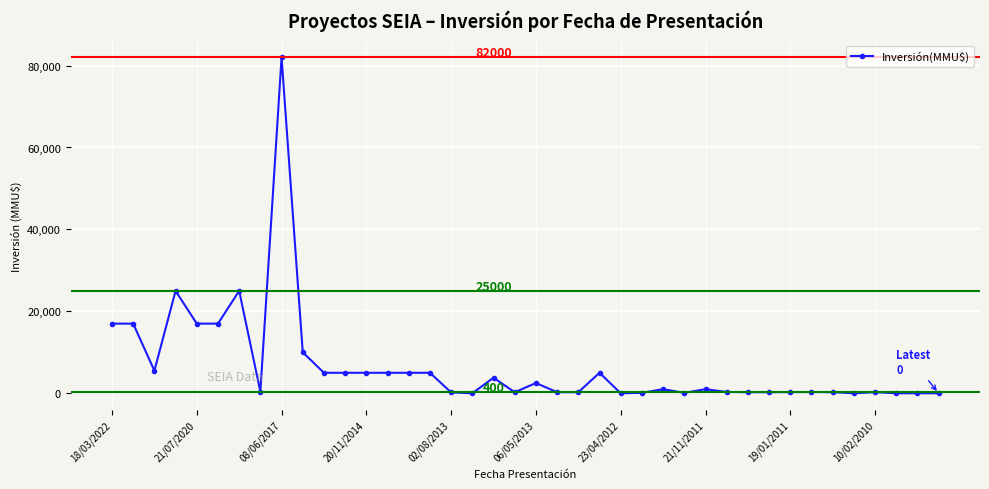

True or false: there are more than 2 points higher than both neighbors.

True